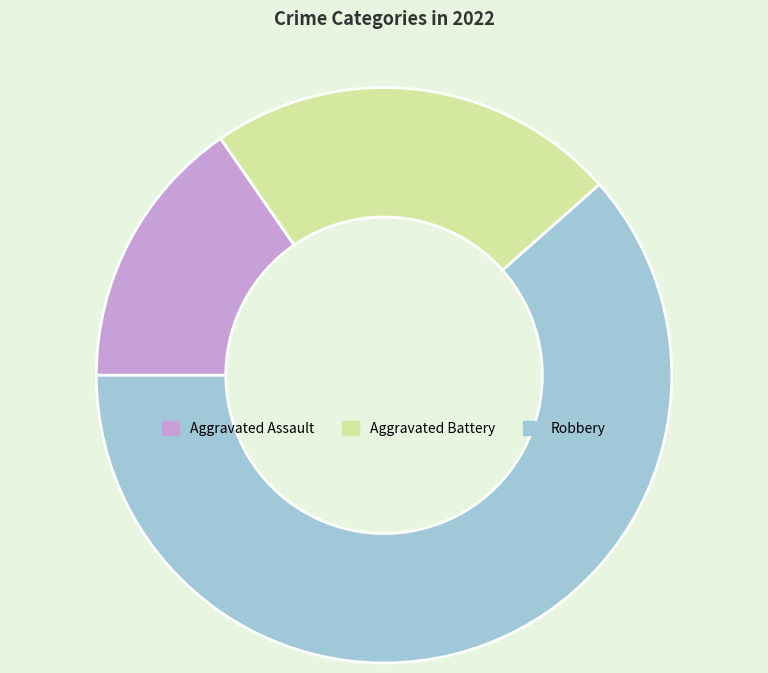

What is the smallest slice in the pie chart?

Aggravated Assault